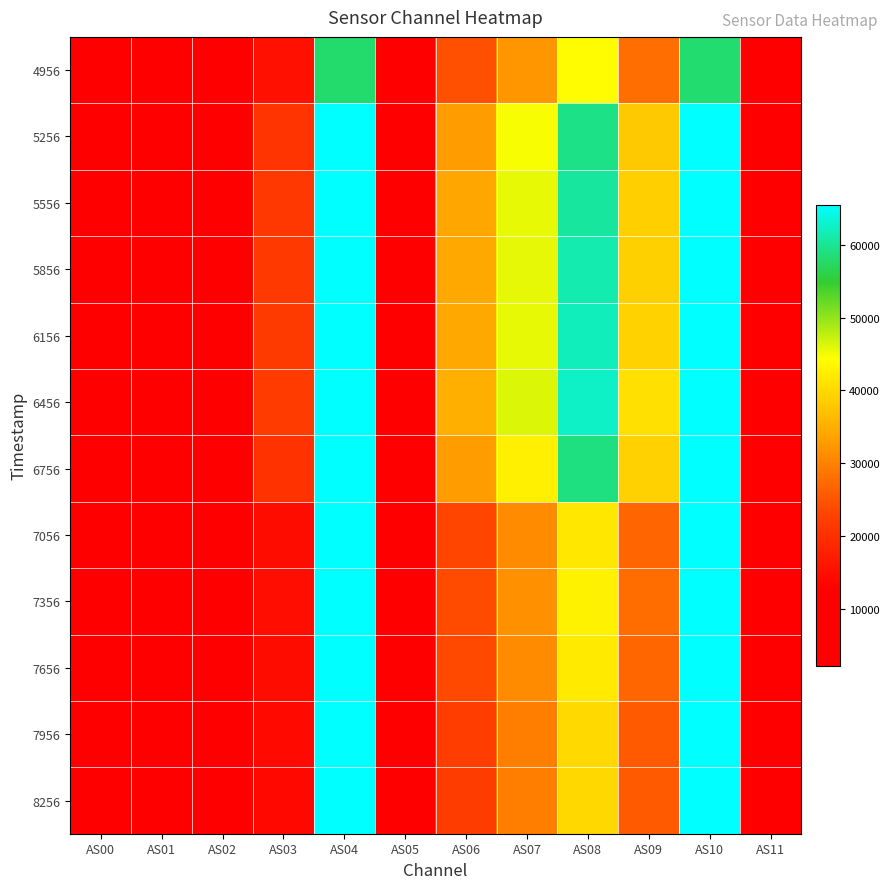

What is the difference between the highest and lowest values at AS04?

7573